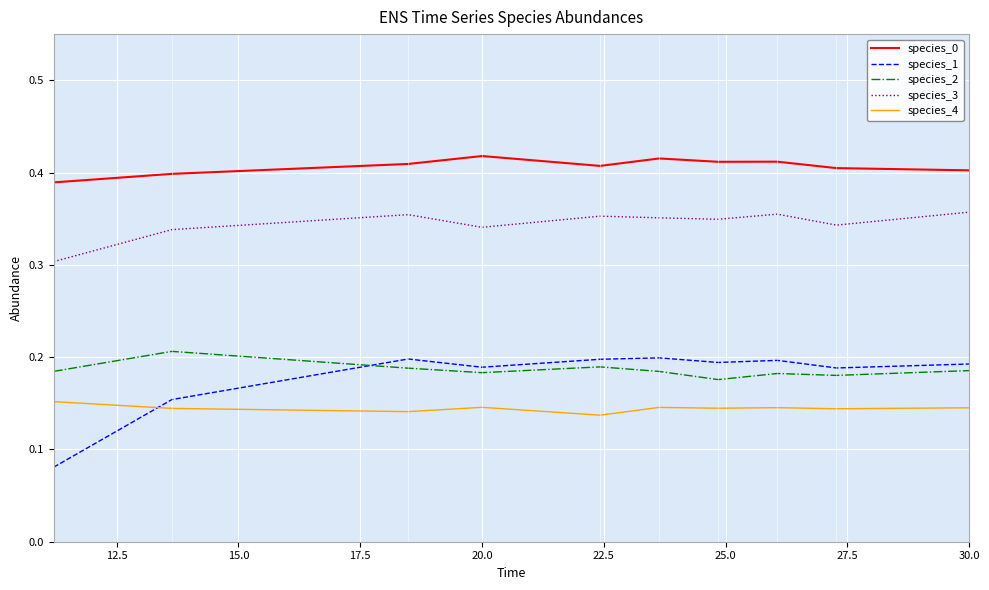

Which series has the largest total across all categories?

species_0